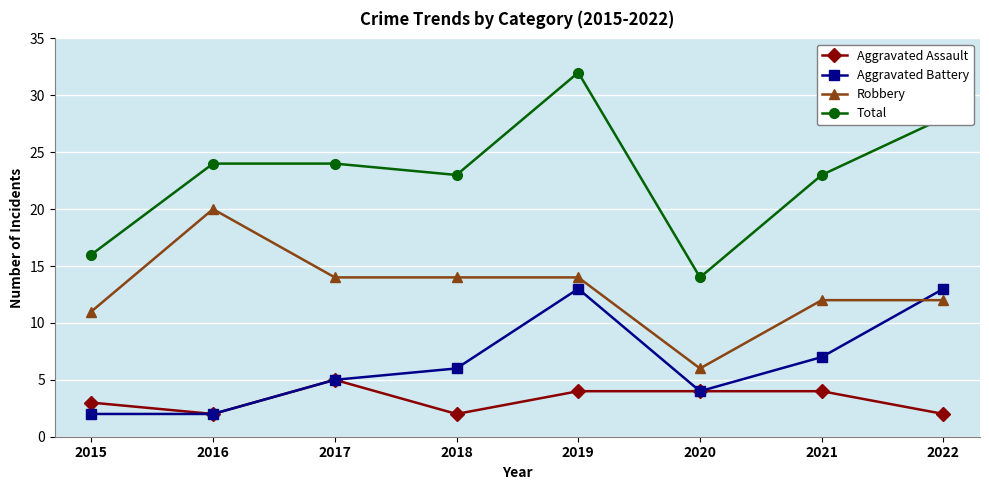

At which label is Aggravated Battery closest to 7?

2021